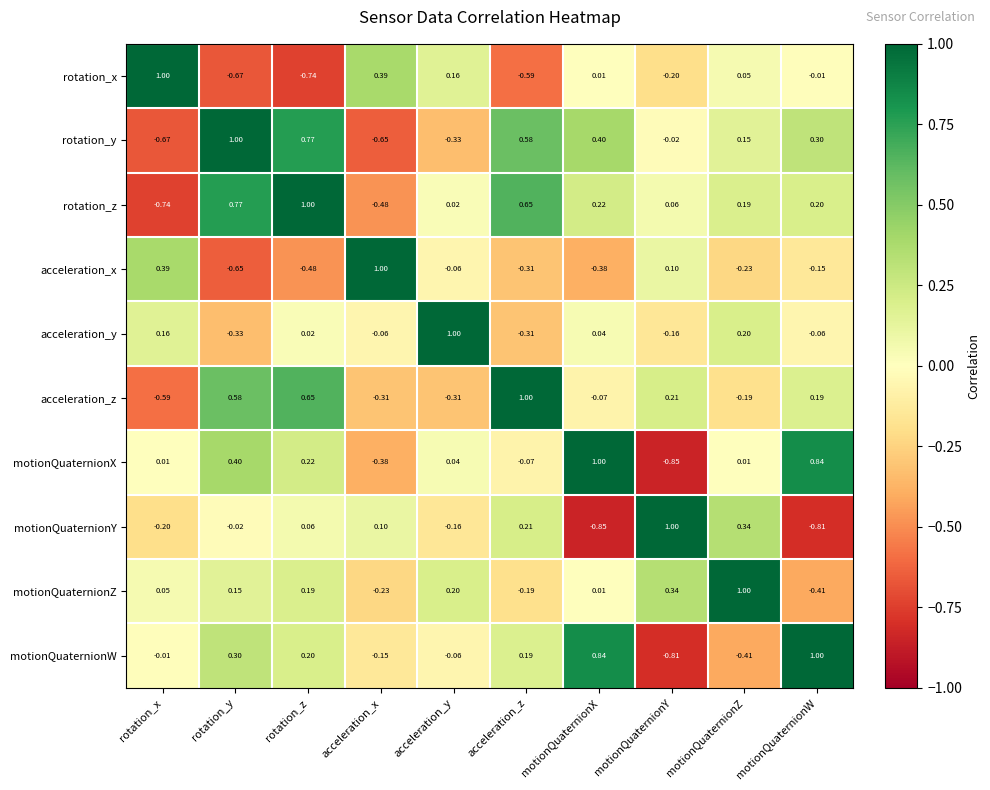

At which label does motionQuaternionZ first exceed 0?

rotation_x